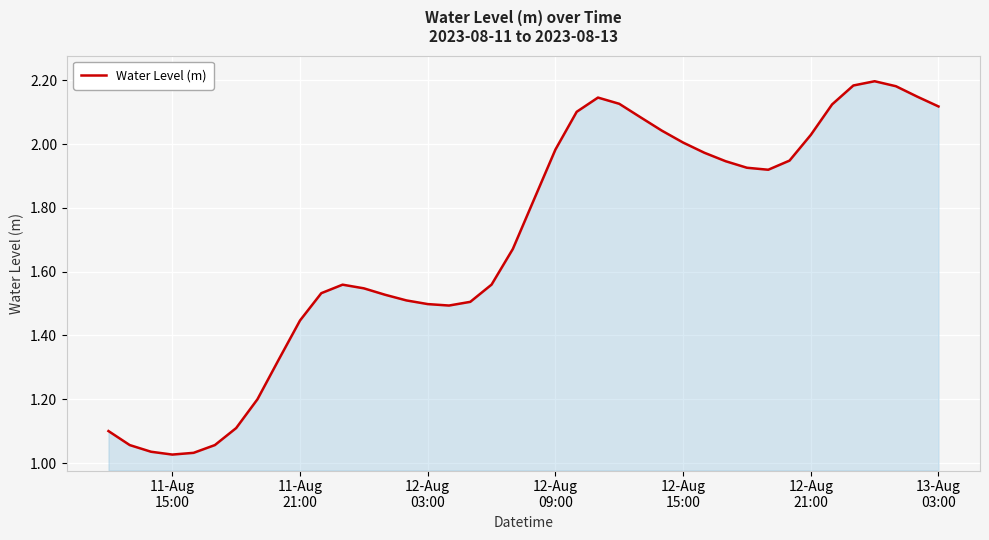

What is the difference between the maximum and minimum values?

1.2